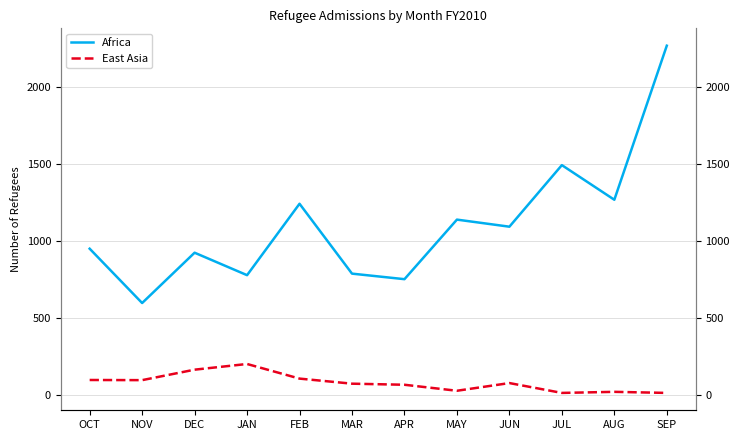

What is the highest value of the Africa series?

2270